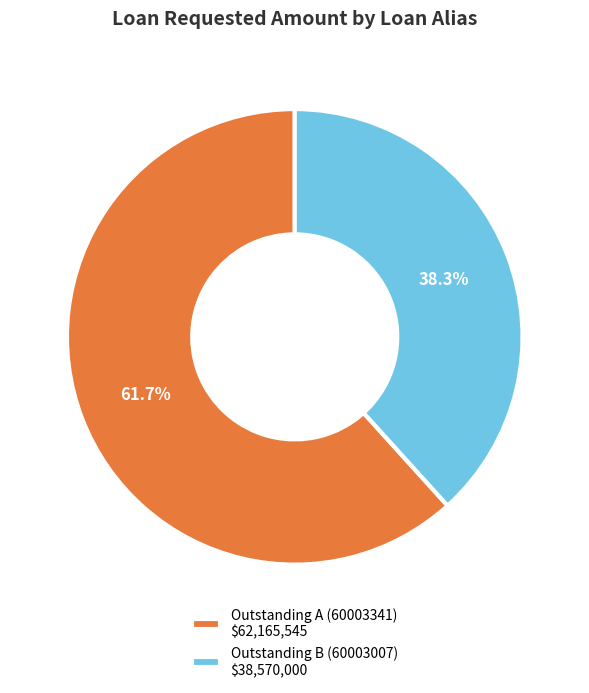

To the nearest percent, what is the difference between the largest and smallest slice percentages?

23%